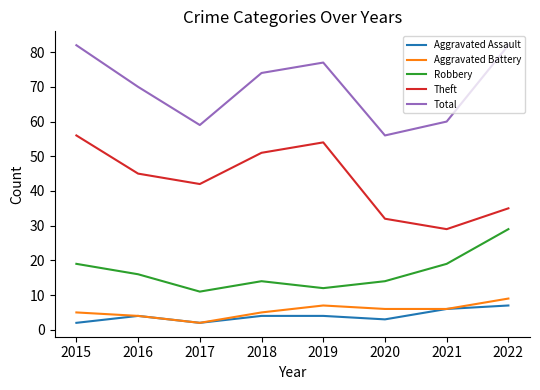

Is the value of Robbery at 2021 greater than the value of Total at 2015?

No